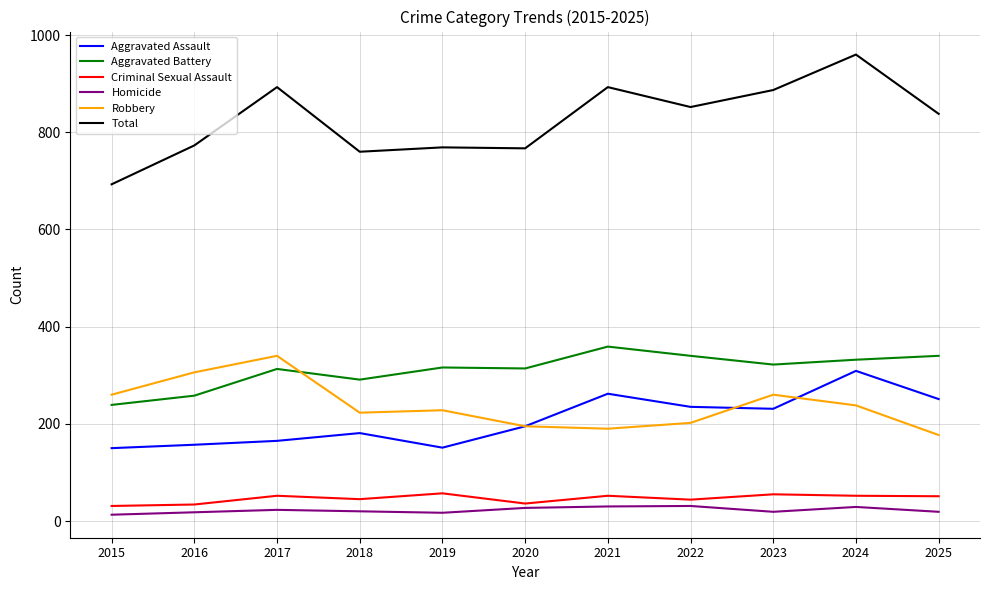

At 2018, list the series in order from smallest to largest.

Homicide, Criminal Sexual Assault, Aggravated Assault, Robbery, Aggravated Battery, Total